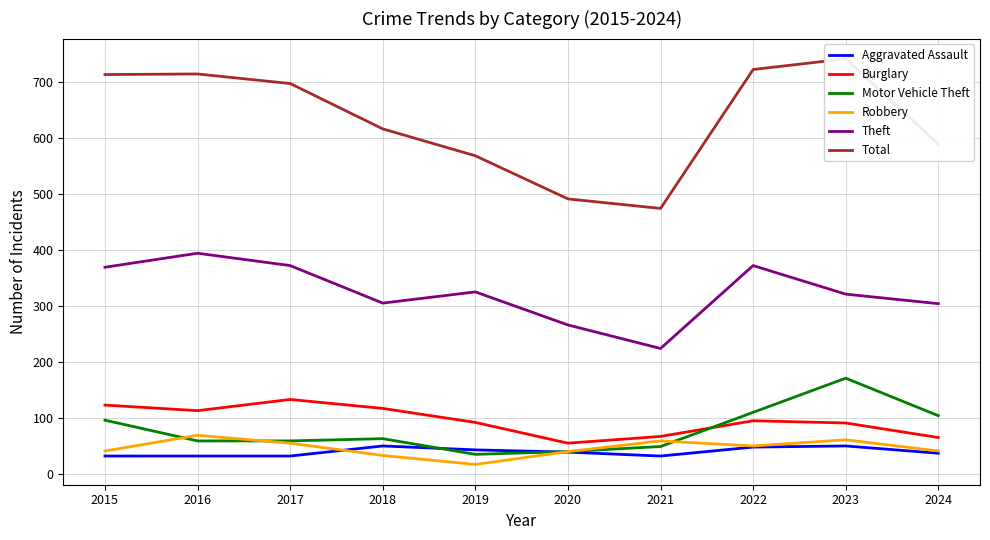

The value of Theft at 2018 is 305. True or false?

True